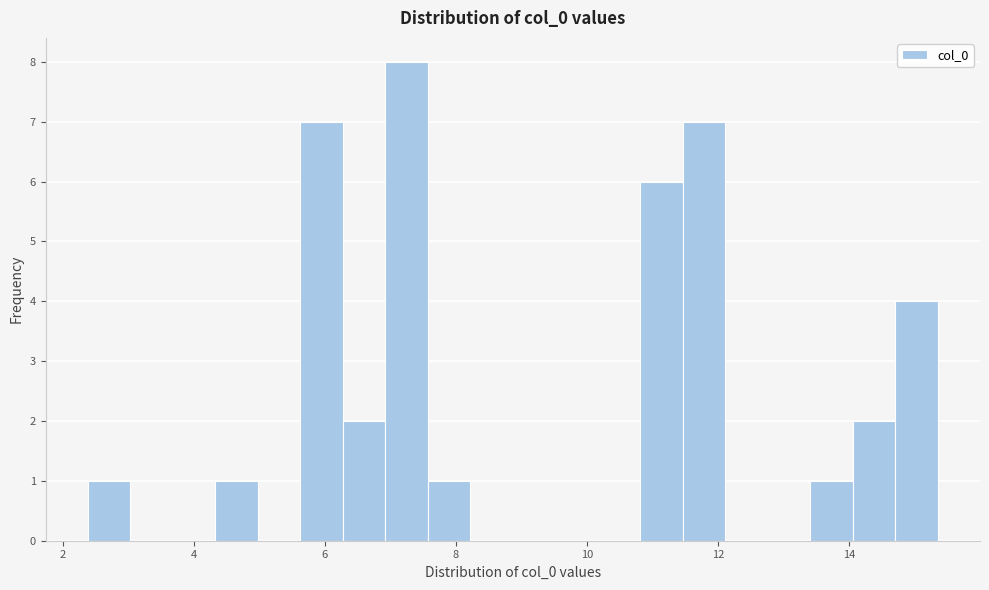

Around what value on the x-axis is the tallest bar? Give the approximate position of its centre, as read against the axis.

7.2